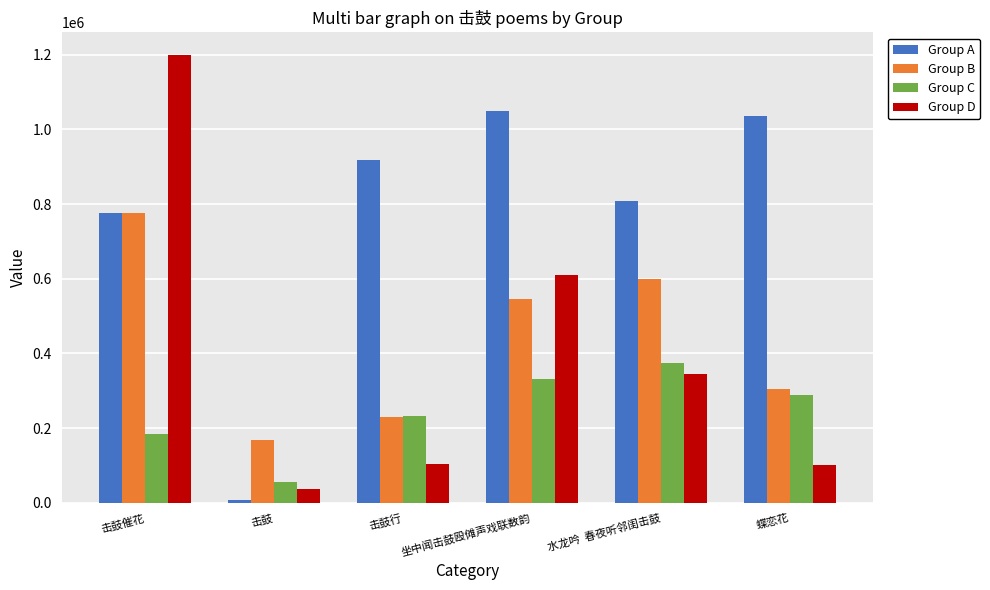

Where is Group B nearest to the value 472934?

坐中闻击鼓殴傩声戏联数韵